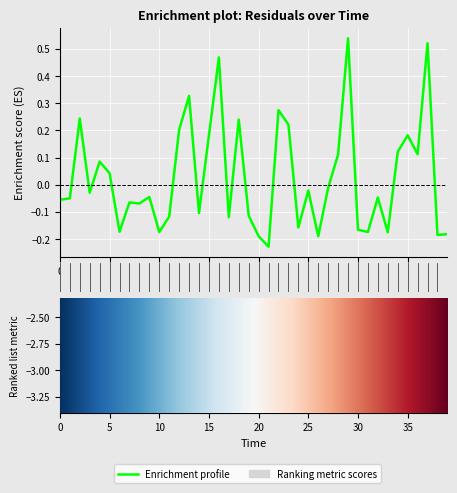

List the labels in order of value, largest first.

29, 37, 16, 13, 22, 2, 18, 23, 12, 15, 35, 34, 36, 28, 4, 5, 27, 25, 3, 9, 32, 1, 0, 7, 8, 14, 19, 11, 17, 24, 30, 6, 31, 10, 33, 39, 38, 20, 26, 21